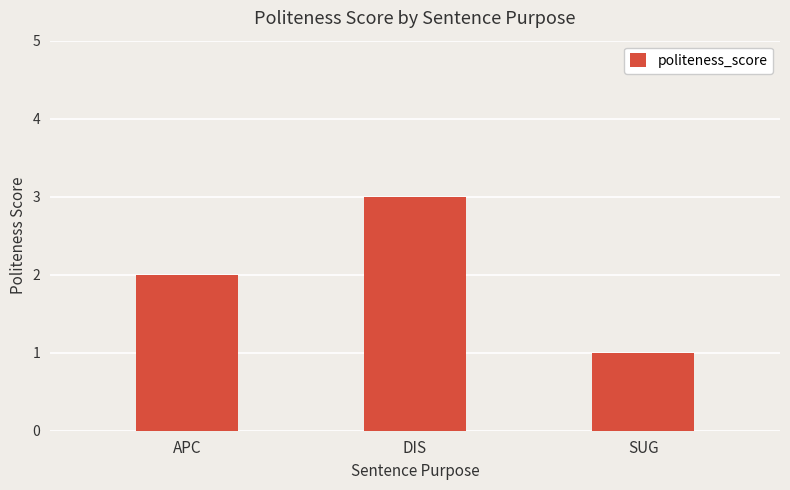

What is the change in value from APC to DIS?

+1